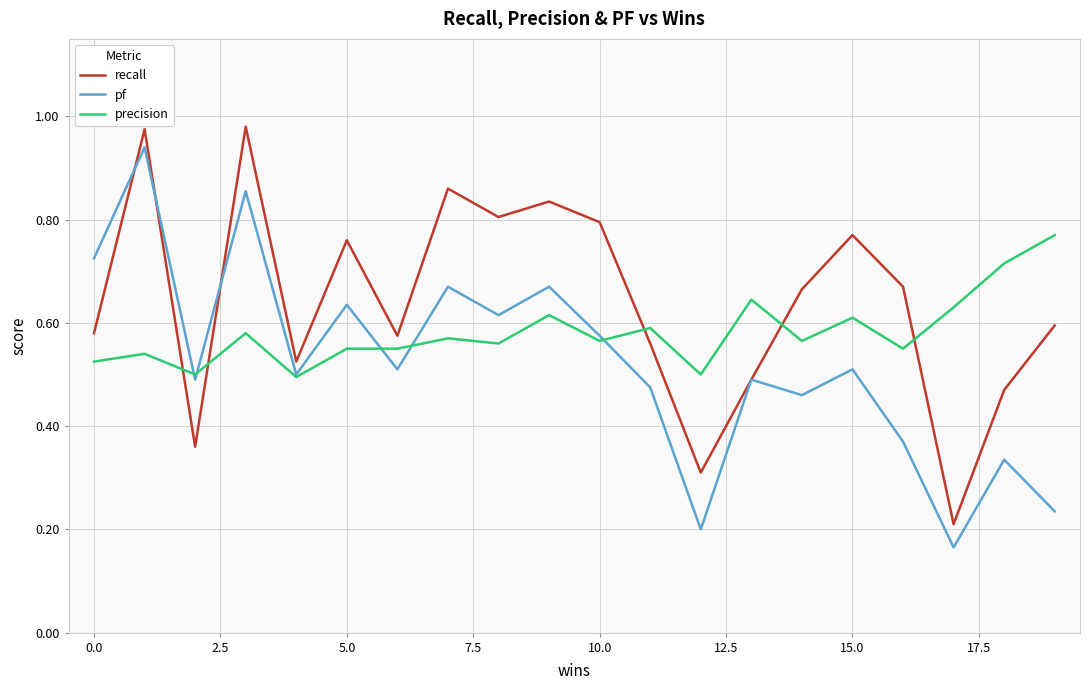

After their last crossing, which series has the higher values: recall or precision?

precision